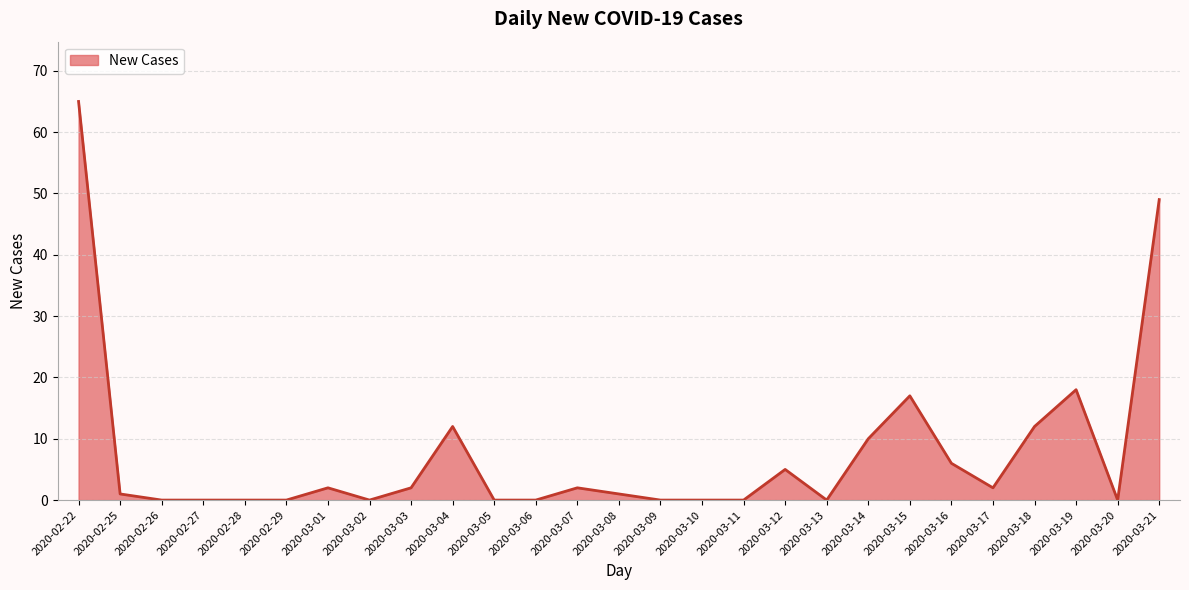

What is the greatest value displayed?

65